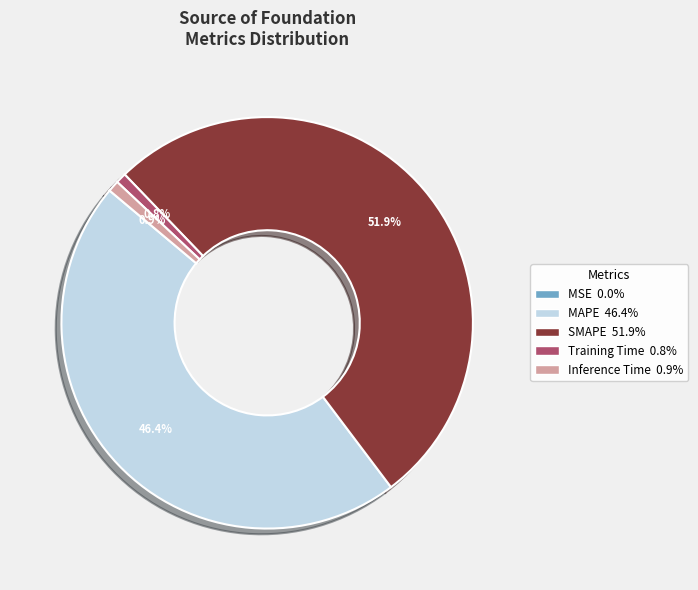

What is the largest slice in the pie chart?

SMAPE